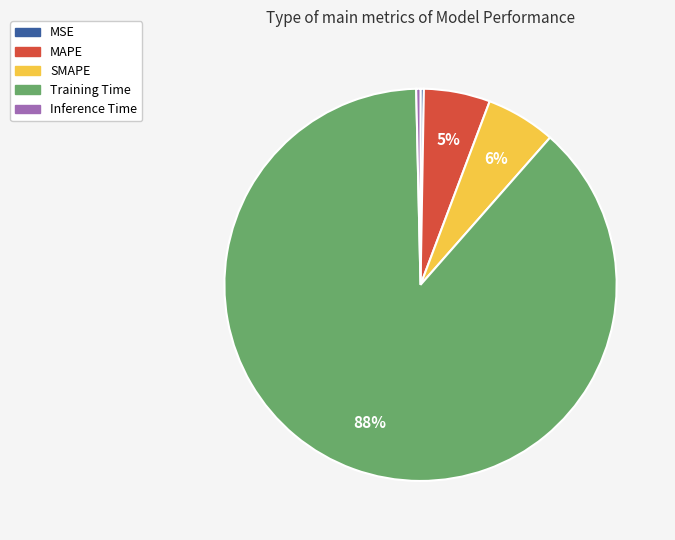

Is Training Time the majority of the pie?

Yes